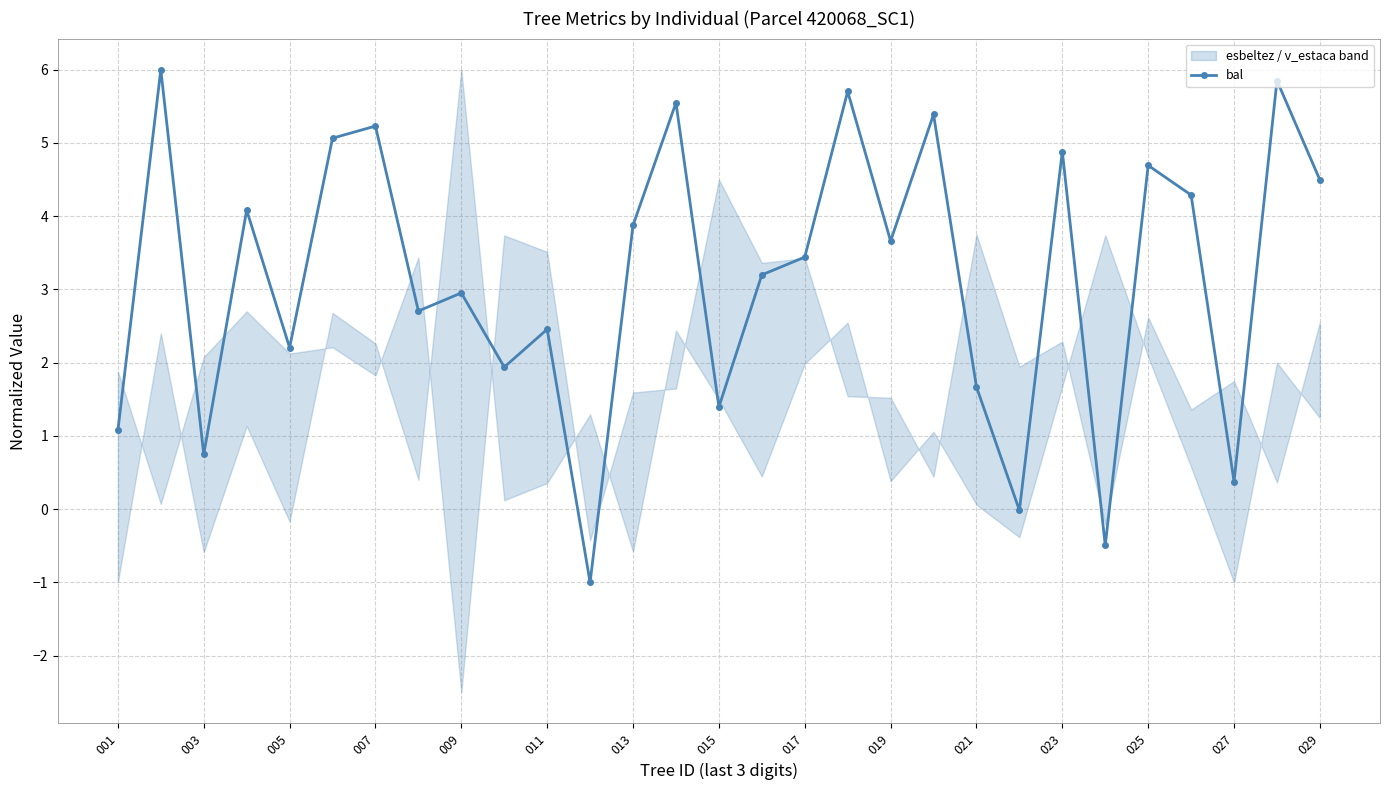

True or false: bal has more than 1 points higher than both neighbors.

True